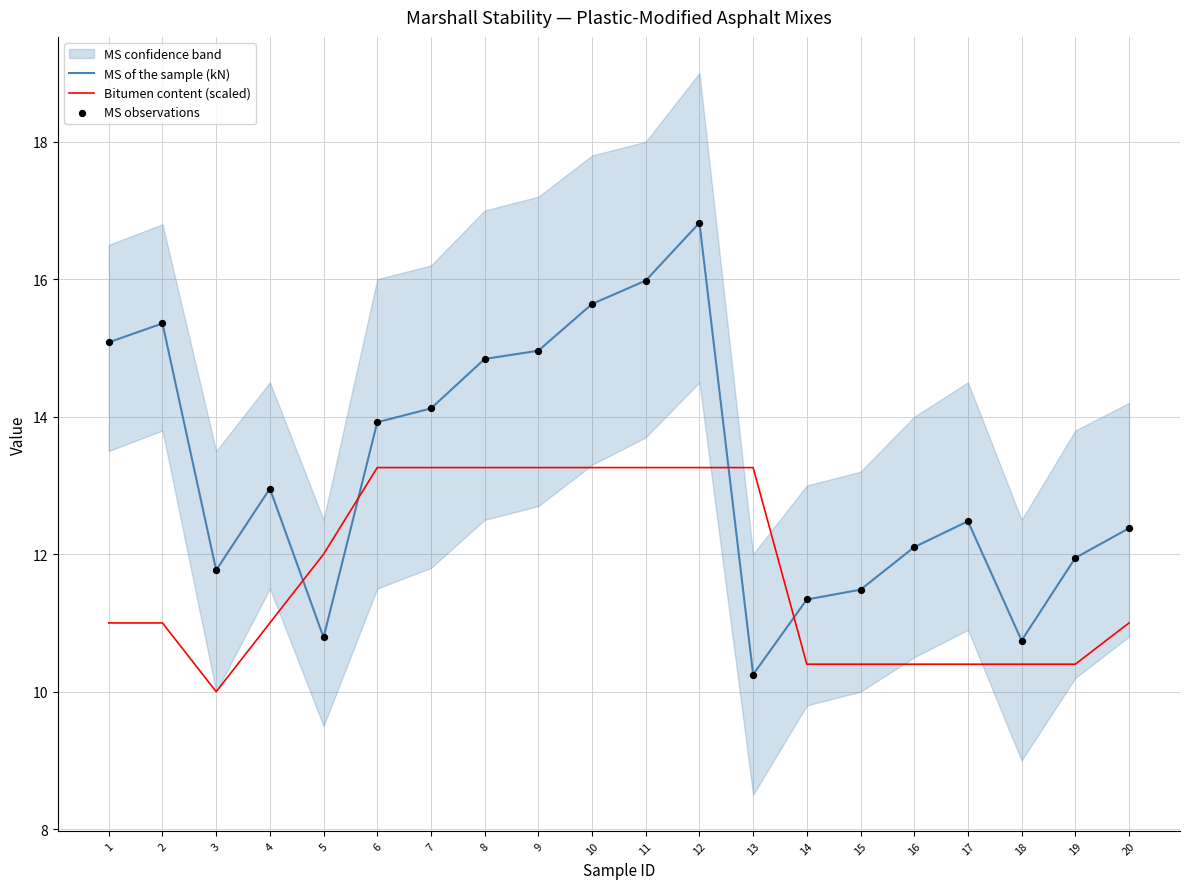

Which series has the largest total across all categories?

MS of the sample (kN)